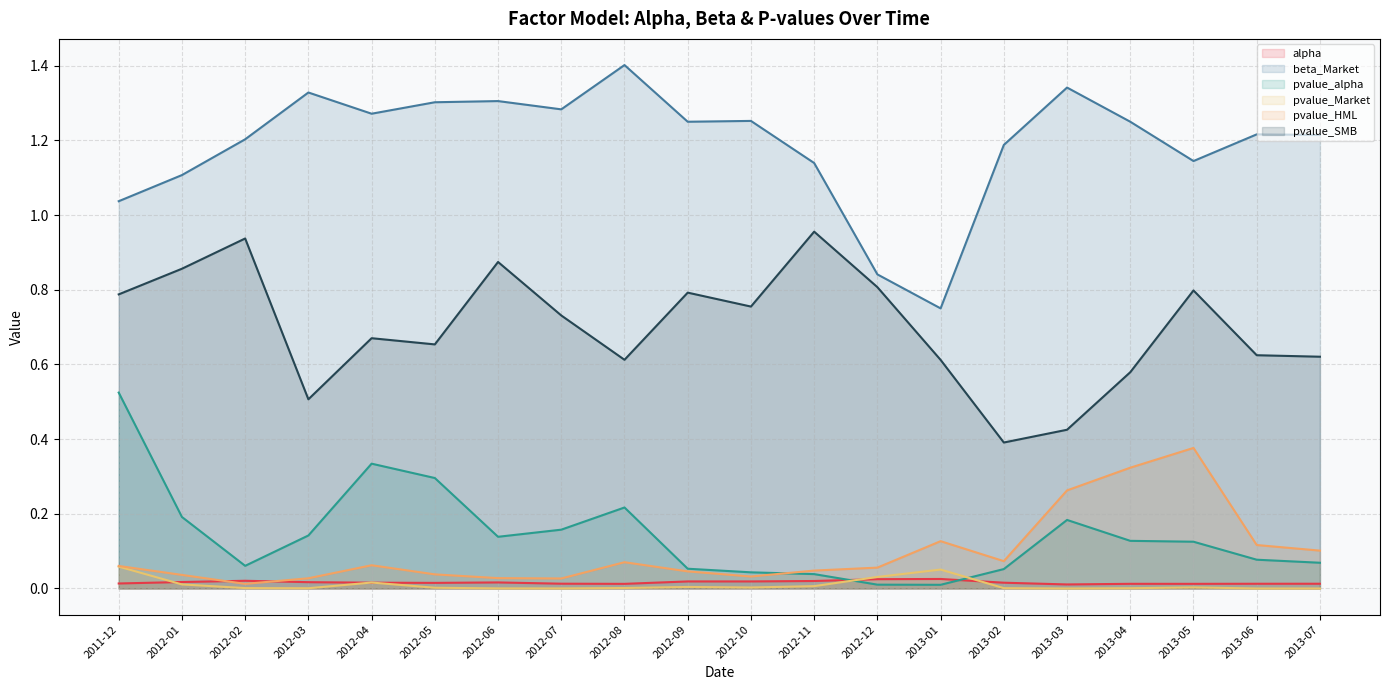

After their last crossing, which series has the higher values: pvalue_alpha or alpha?

pvalue_alpha